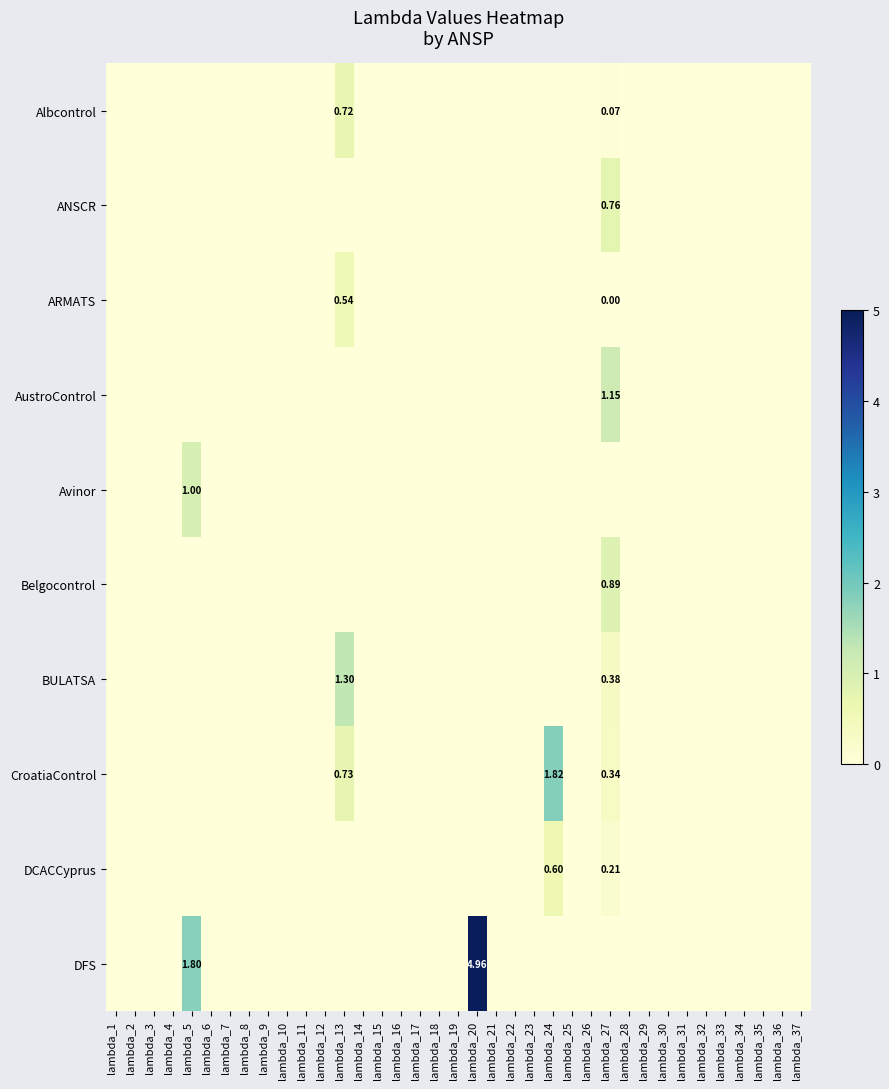

At which category is the sum across all series the highest?

lambda_20